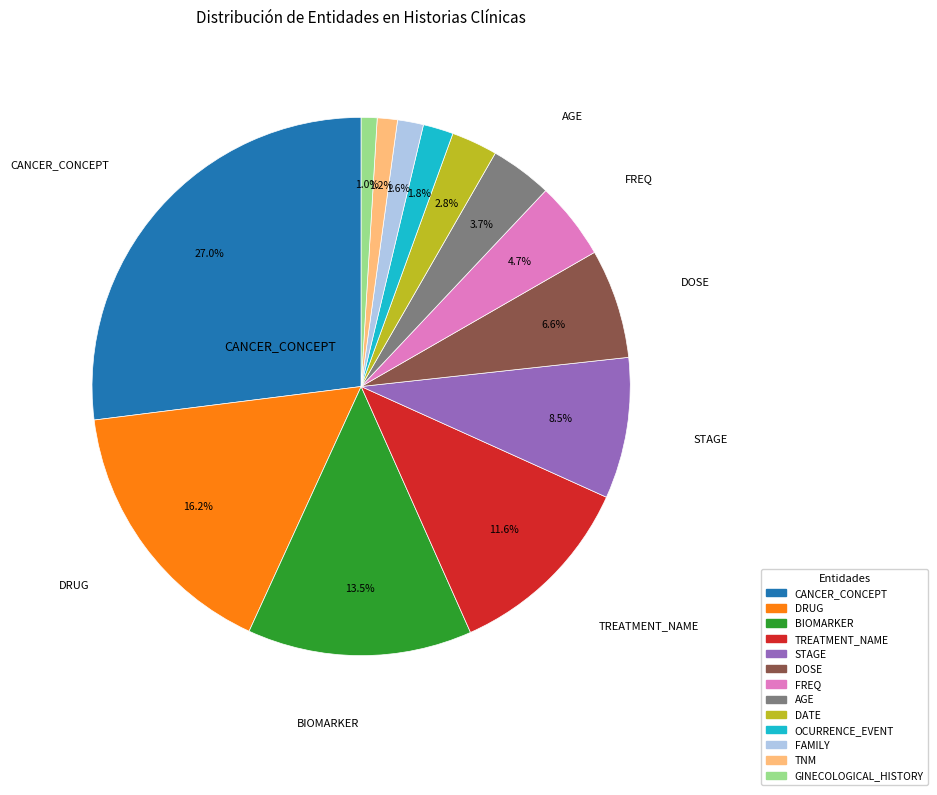

Is there any slice that represents more than half of the pie?

No